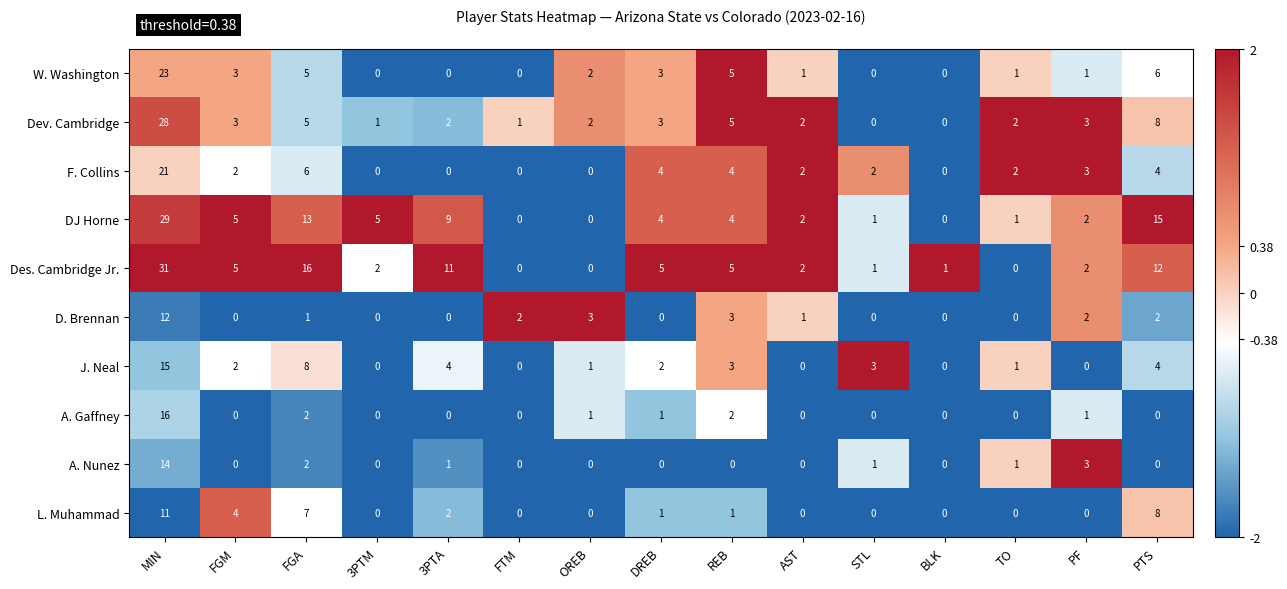

Which label corresponds to the largest value in the chart?

MIN